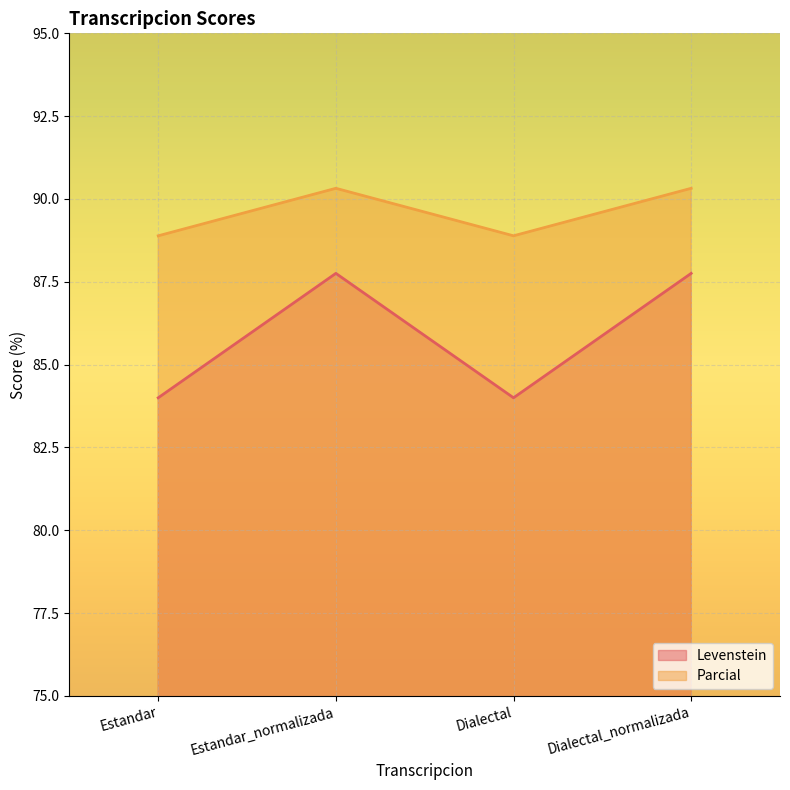

Is the value of Levenstein at Dialectal_normalizada greater than the value of Parcial at Dialectal?

No